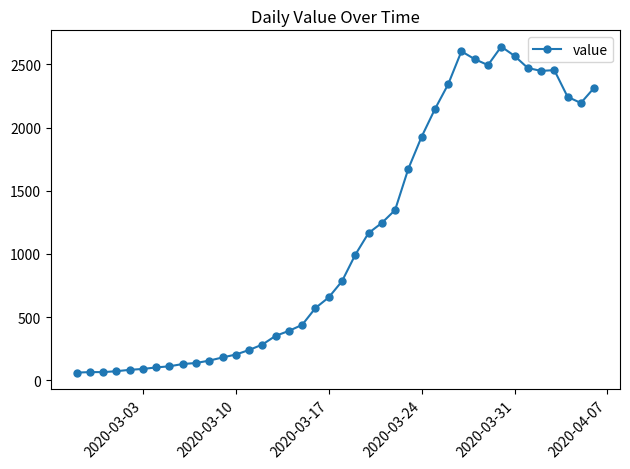

True or false: the data has more than 0 interior local peaks.

True